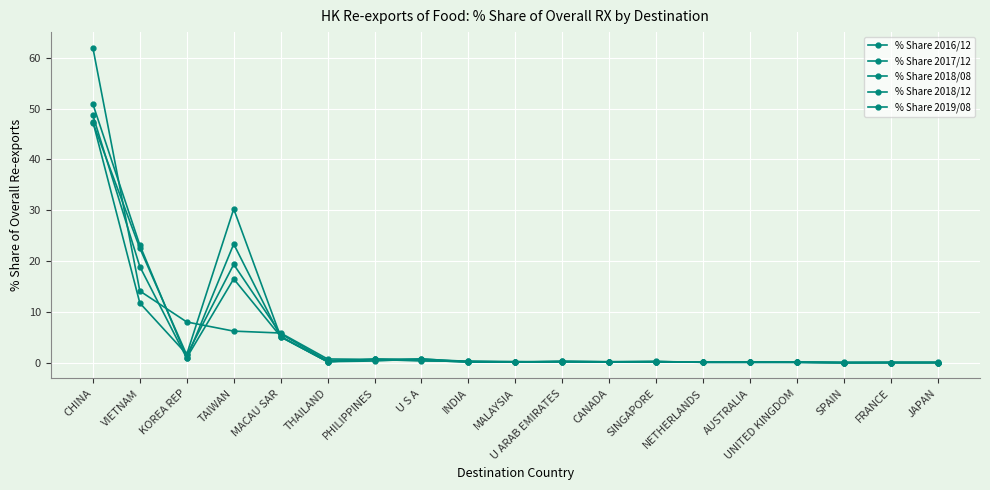

After their last crossing, which series has the higher values: % Share 2016/12 or % Share 2017/12?

% Share 2016/12